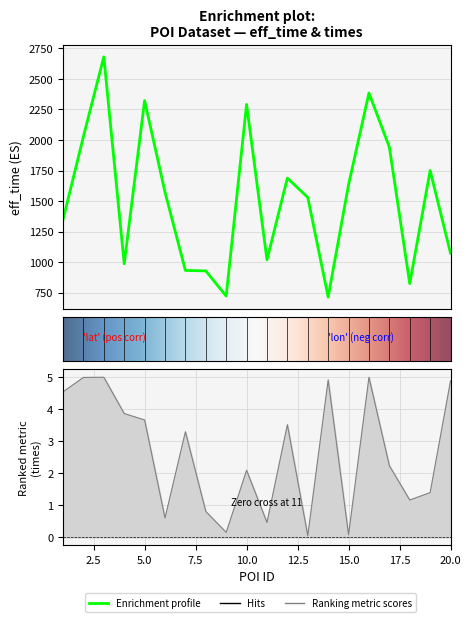

What is the value of the eff_time point at the 13th from the left?

1530.0